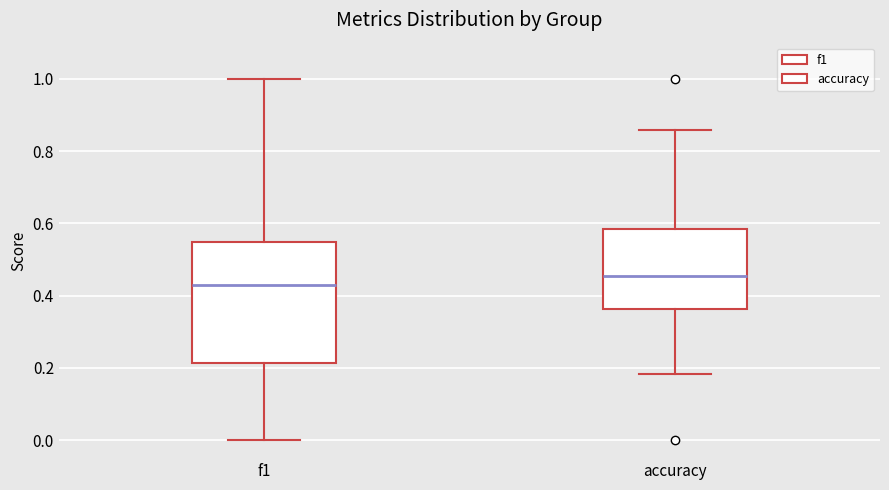

Reading left to right, transcribe this box plot: for each box, give where its median line is, the range the box spans, and where its two whiskers end, as read against the y-axis. The values are not printed on the chart, so give them approximately, as read against the axis.

f1: median 0.42, box 0.22 to 0.54, whiskers 0.00 to 1.00
accuracy: median 0.46, box 0.36 to 0.58, whiskers 0.18 to 0.86